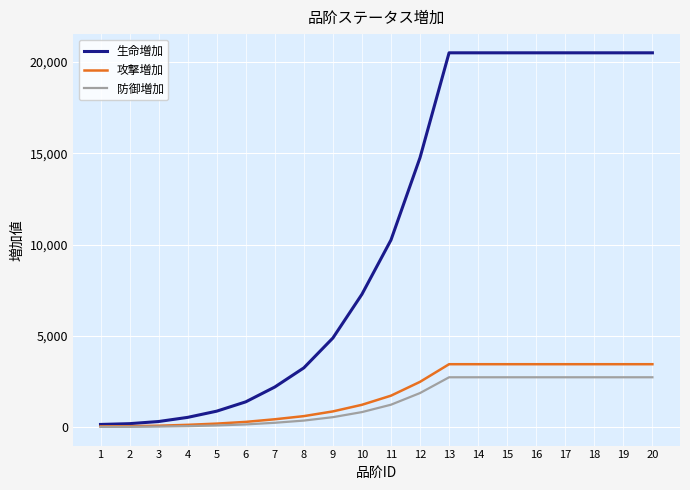

What is the sum of all 攻撃増加 values?

35690